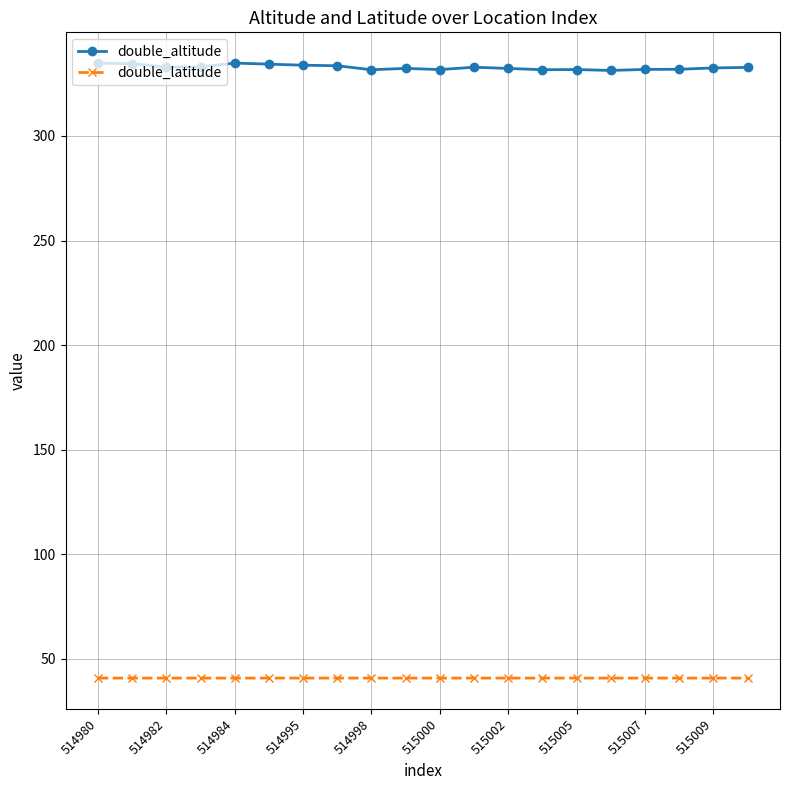

How many lines are shown in the chart?

2